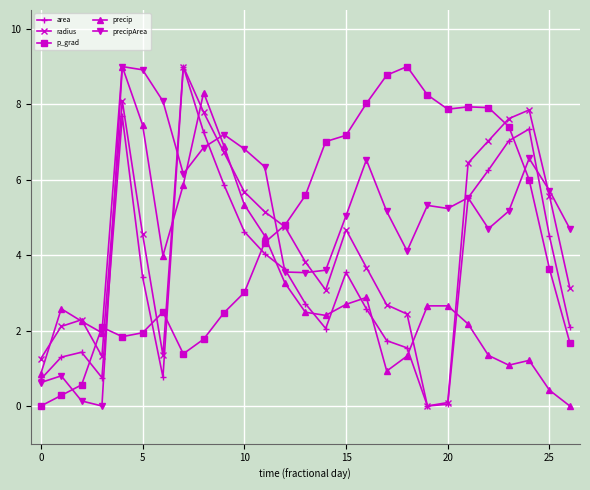

True or false: precipArea and area intersect in this chart.

True